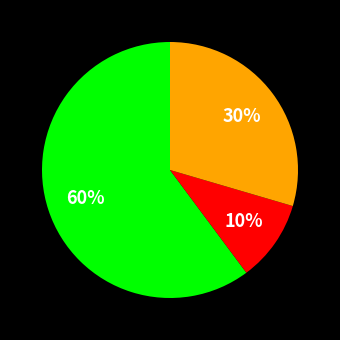

Count the number of slices in the pie.

3